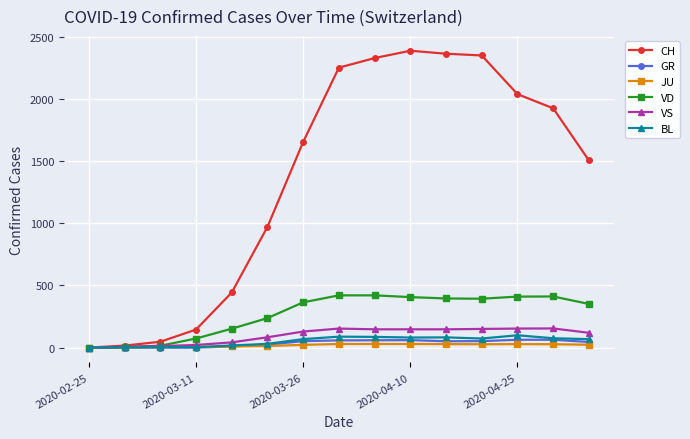

What is the difference between the second highest and minimum values in the GR series?

63